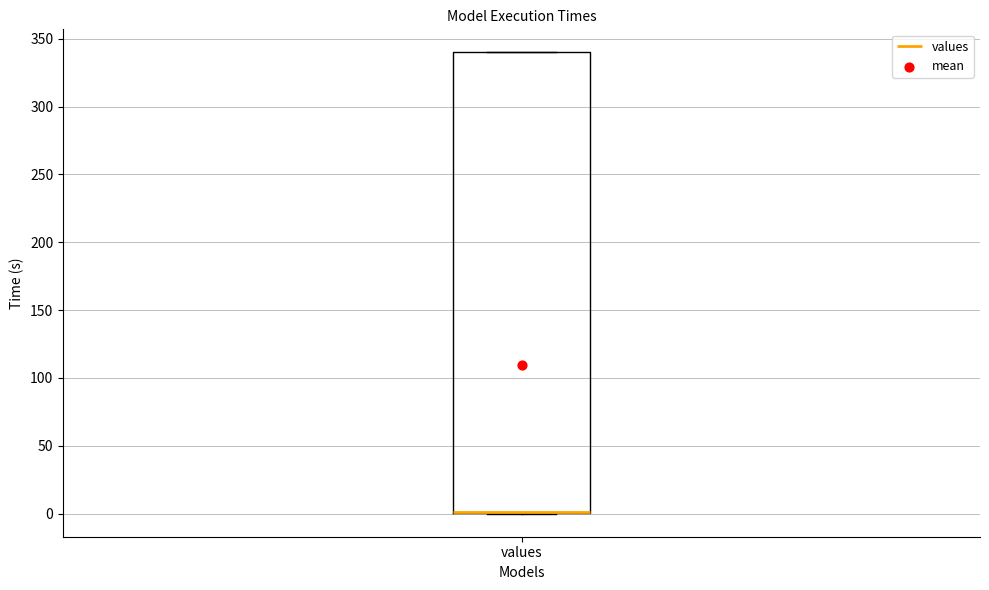

Transcribe this box plot: give where the median line is, the range the box spans, and where the two whiskers end, as read against the y-axis. The values are not printed on the chart, so give them approximately, as read against the axis.

median 0 (drawn on the box's lower edge), box 0 to 340, whiskers 0 to 340